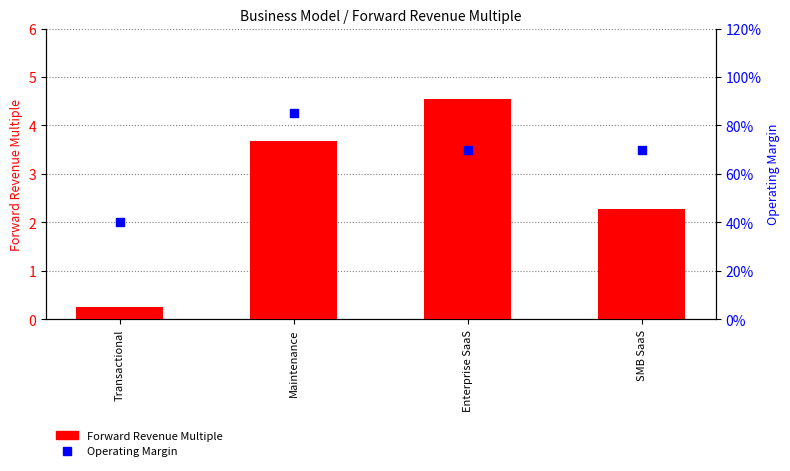

Which series has the largest Y range (max minus min)?

Forward Revenue Multiple